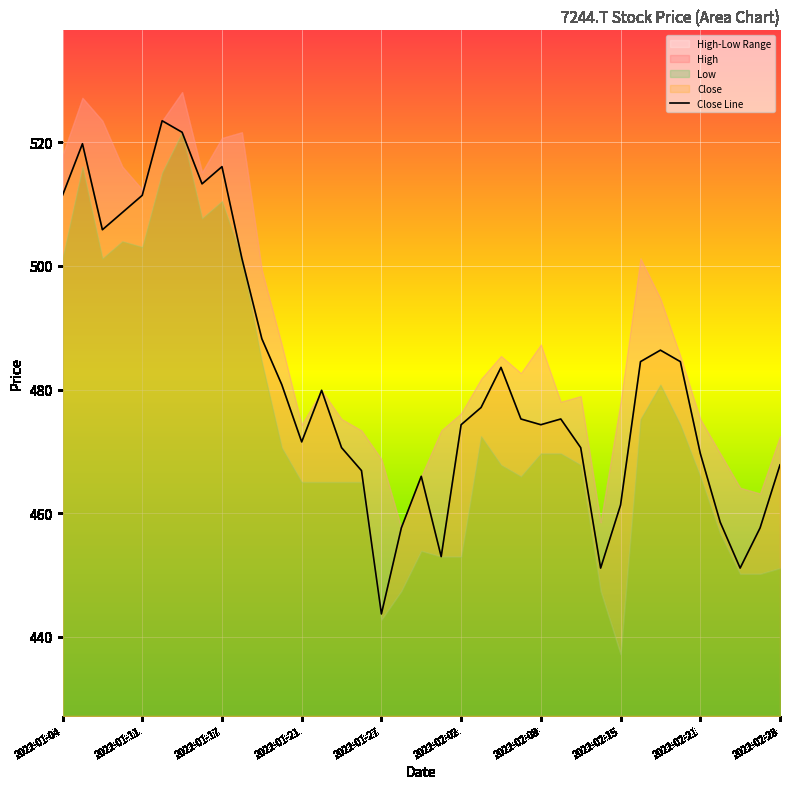

What is the sum of all values?

17814.0